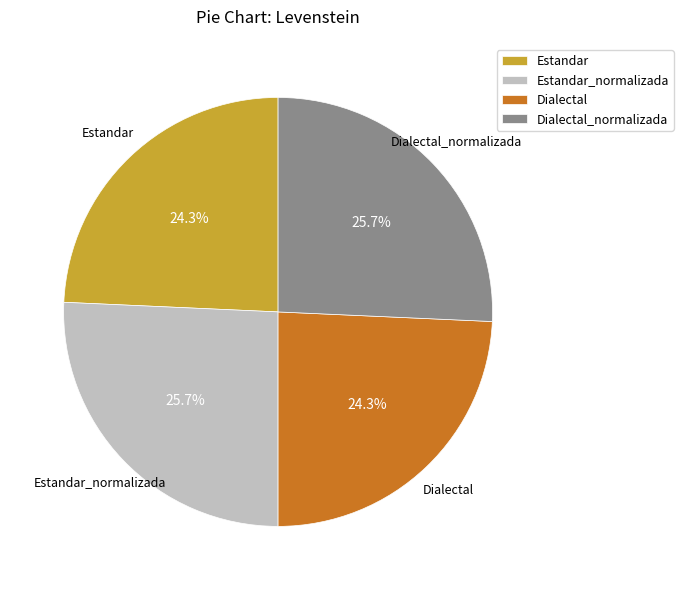

What portion of the pie excludes Estandar_normalizada?

74.3%